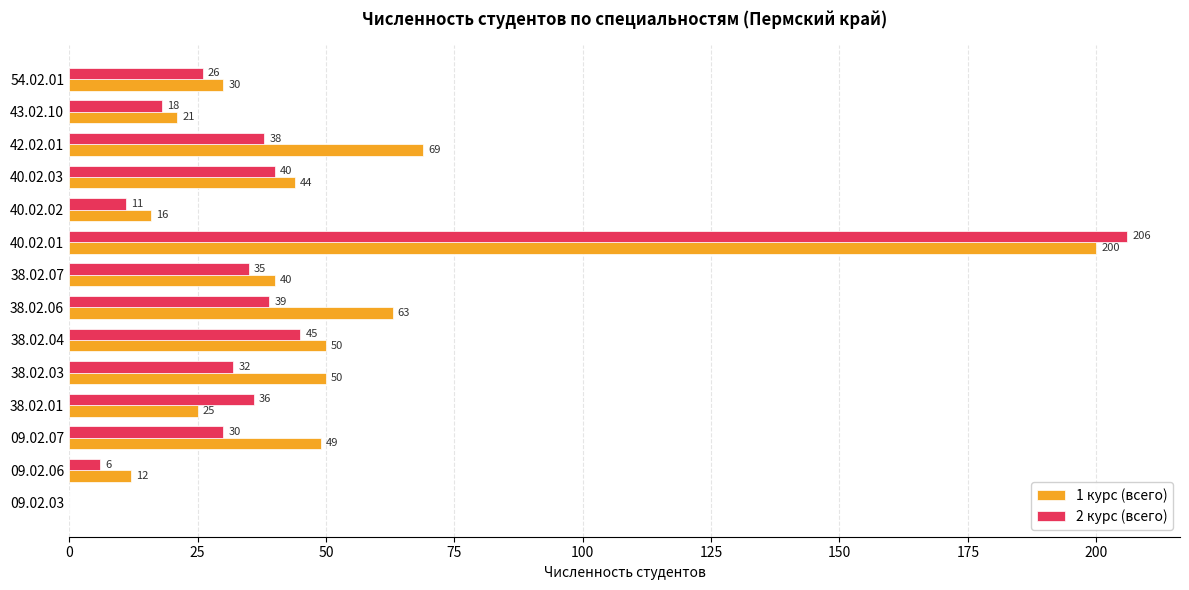

What are all the series names shown in the legend?

1 курс (всего), 2 курс (всего)